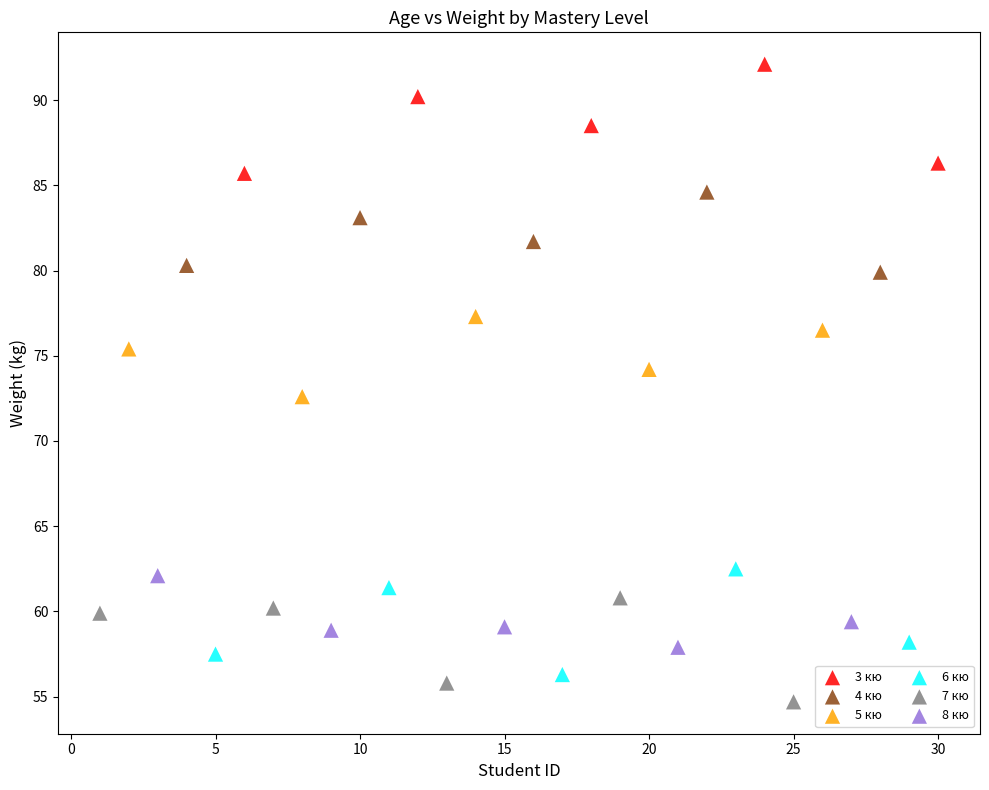

Which series contains the highest Y value?

3 кю